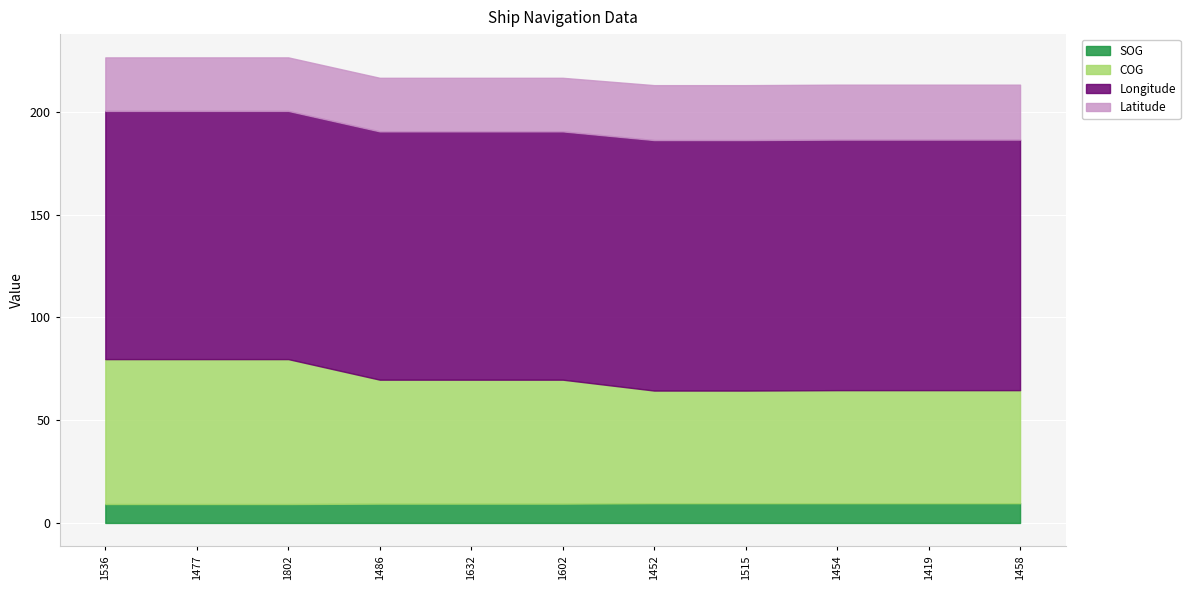

What is the difference between the second highest and minimum values in the SOG series?

0.4